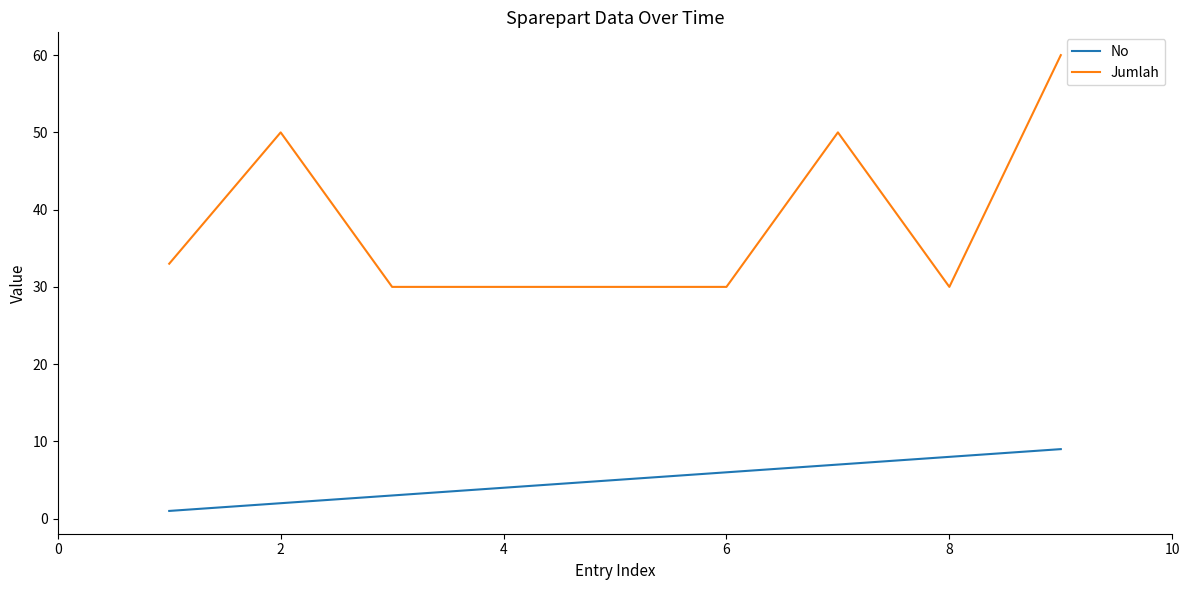

Reading left to right, what are all the values shown in this chart?

No: 1	2	3	4	5	6	7	8	9
Jumlah: 33	50	30	30	30	30	50	30	60